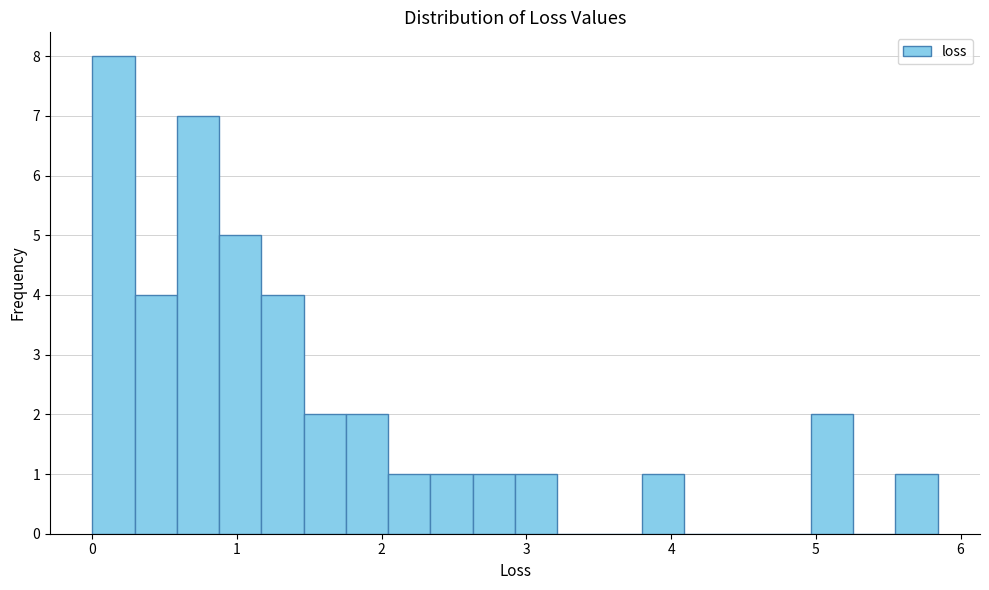

Read against the x-axis, roughly where is the centre of the tallest bar?

0.1